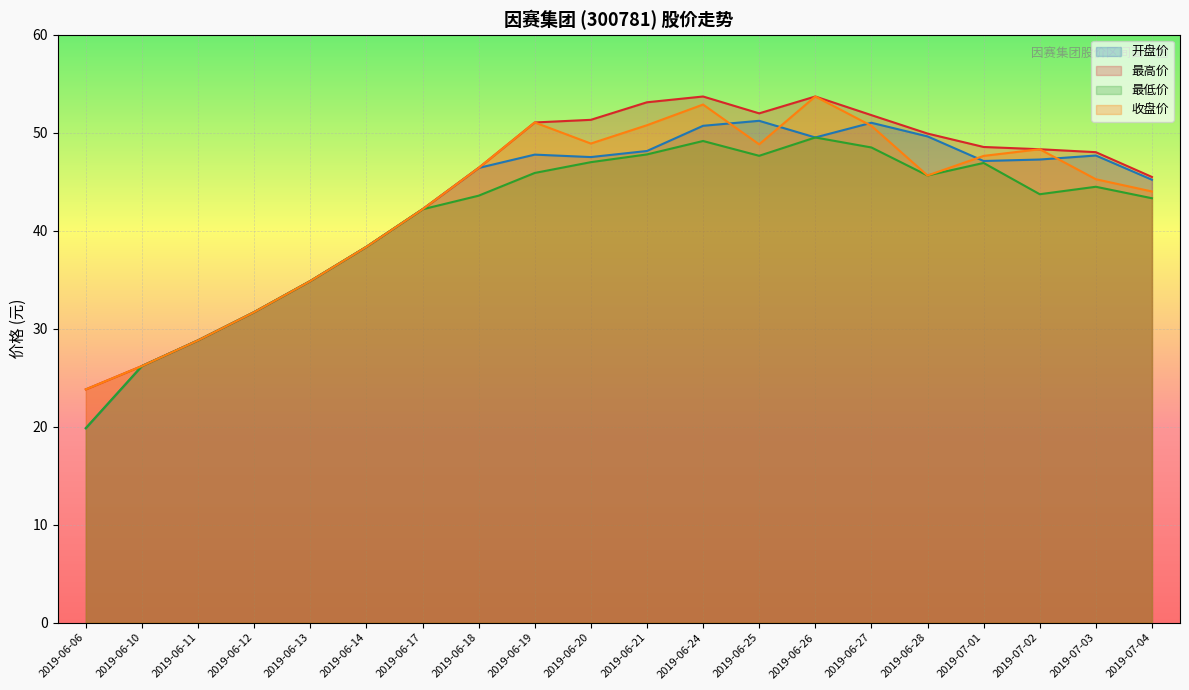

At how many categories does at least one series exceed 48?

10